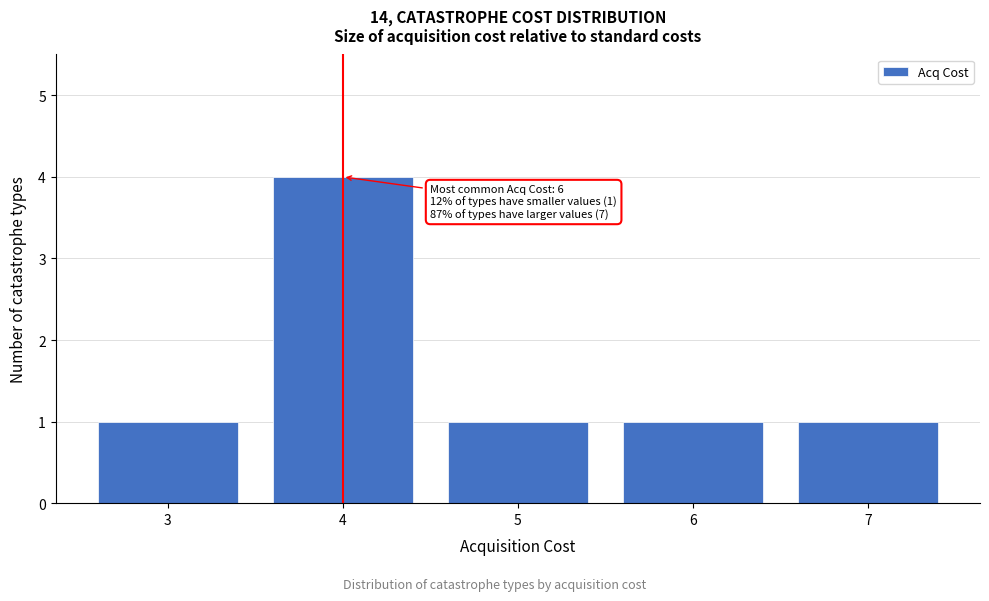

Reading right to left, what are all the values shown in this chart?

7=1	6=1	5=1	4=4	3=1